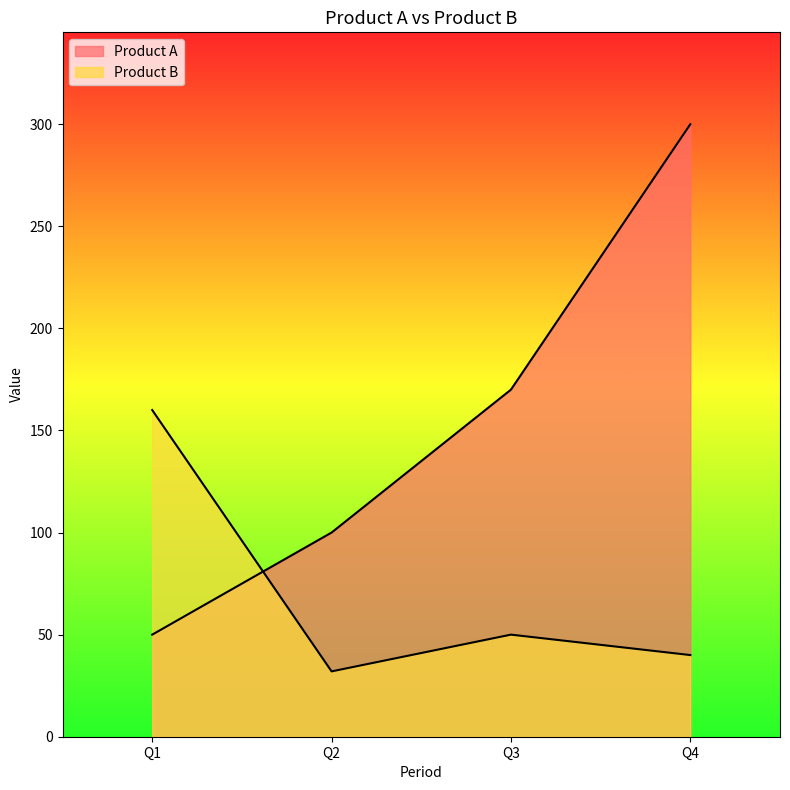

How many series are shown in this chart?

2